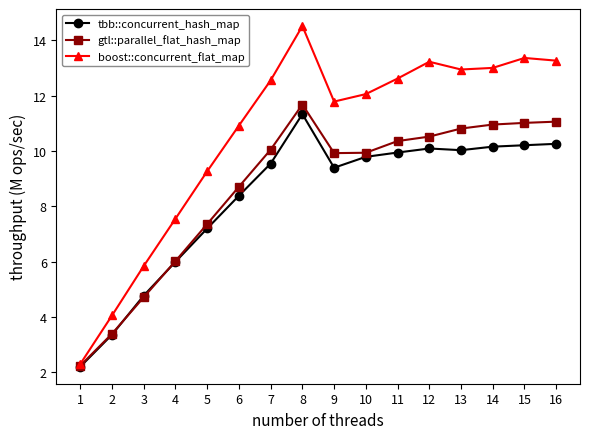

True or false: tbb::concurrent_hash_map has more than 0 points higher than both neighbors.

True